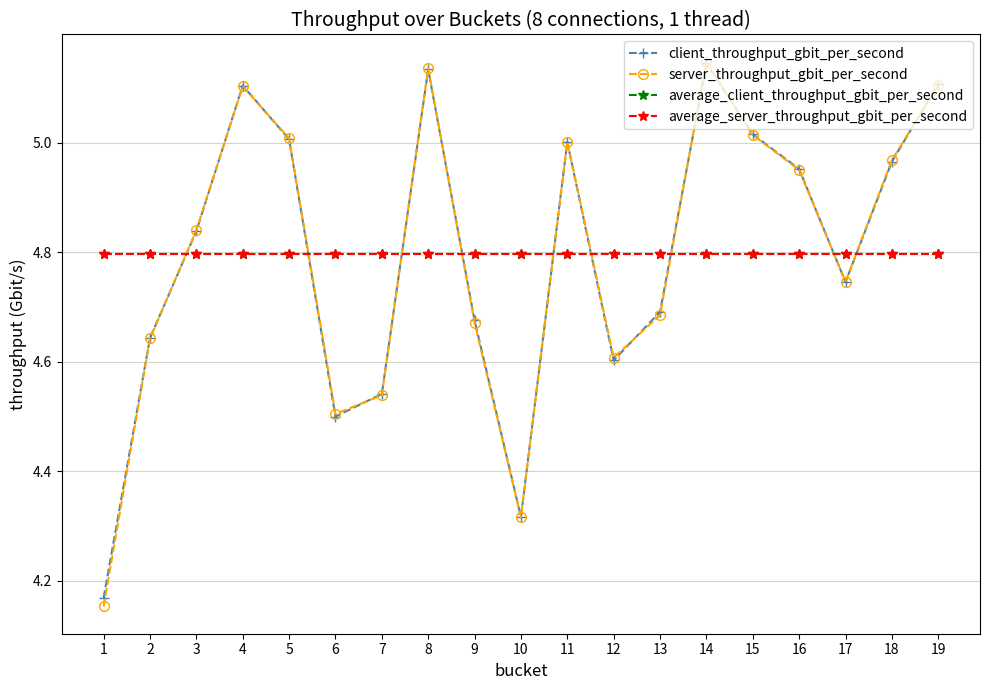

How many times do average_client_throughput_gbit_per_second and client_throughput_gbit_per_second cross each other?

9